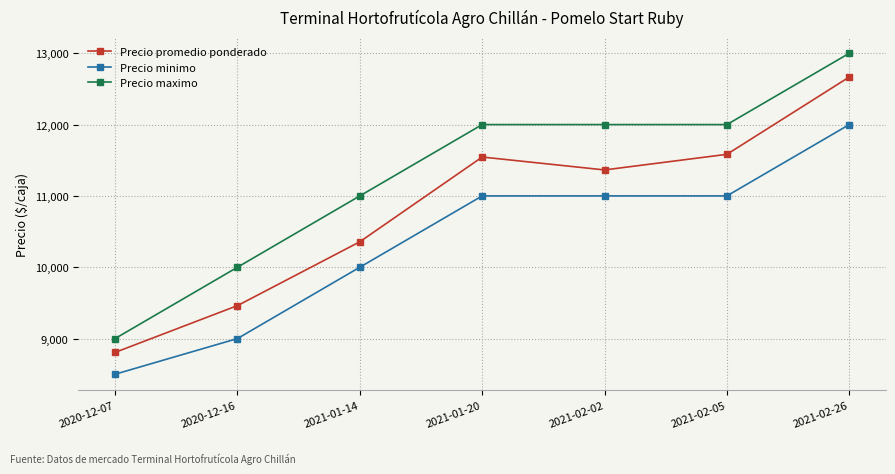

What is the label of the 5th point from the left?

2021-02-02